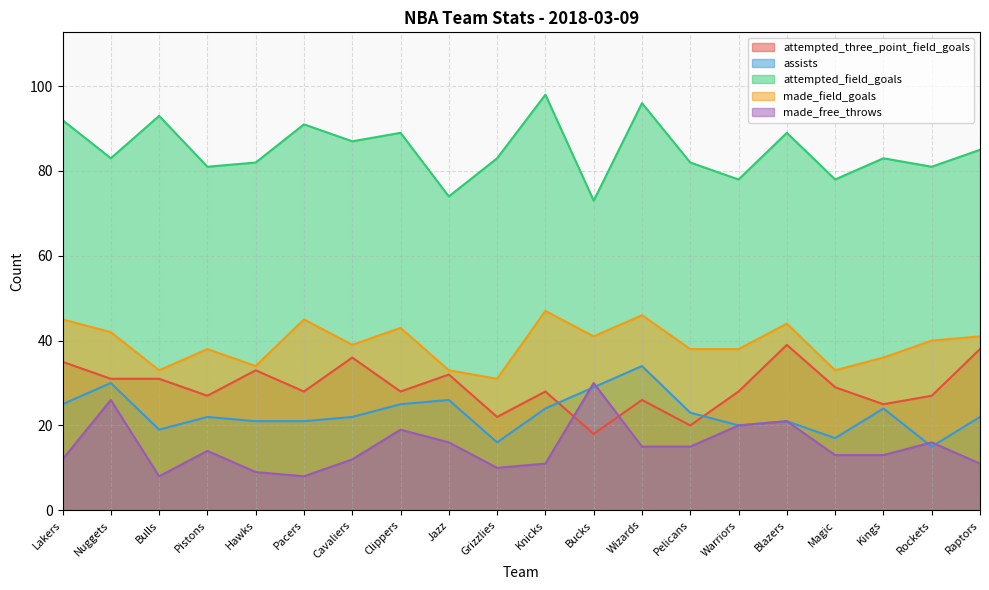

At which label does assists first exceed 22?

Lakers